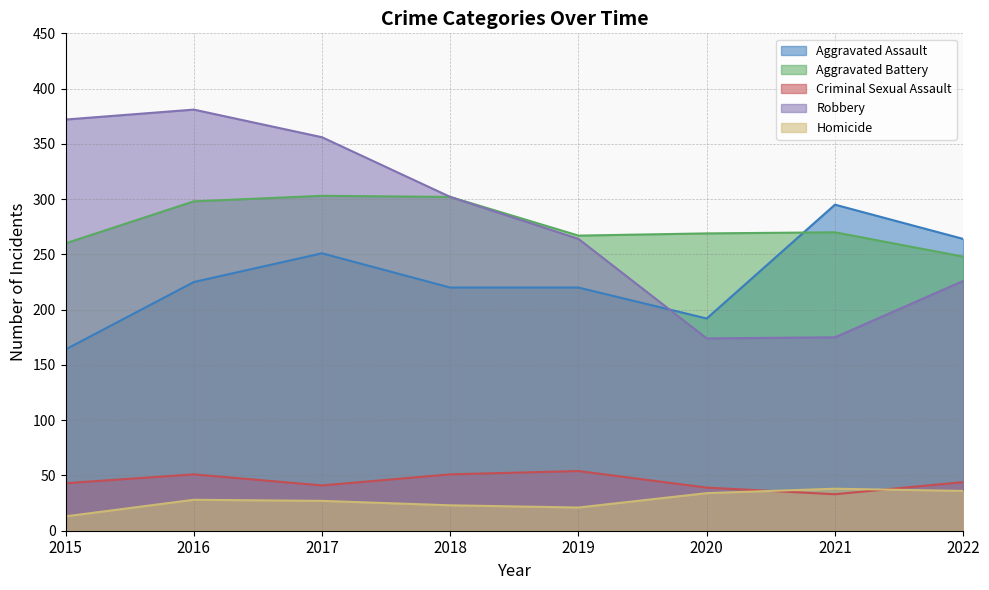

Does the chart display data point markers on the line(s)?

No